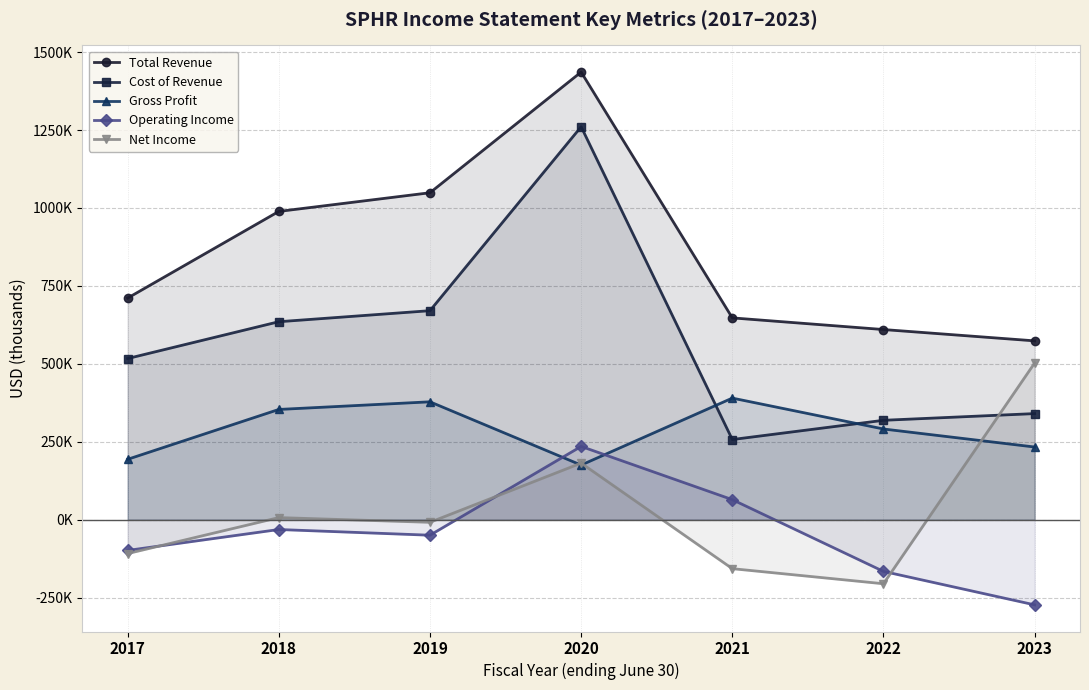

Reading left to right, what are all the values shown in this chart?

Total Revenue: 711000	989000	1048900	1436000	647500	610100	573800
Cost of Revenue: 517100	635200	670600	1260600	257300	319000	340500
Gross Profit: 193900	353800	378300	175400	390200	291100	233300
Operating Income: -98400	-31300	-49600	235200	64500	-165700	-273000
Net Income: -108500	6900	-8200	181700	-156900	-205300	502800